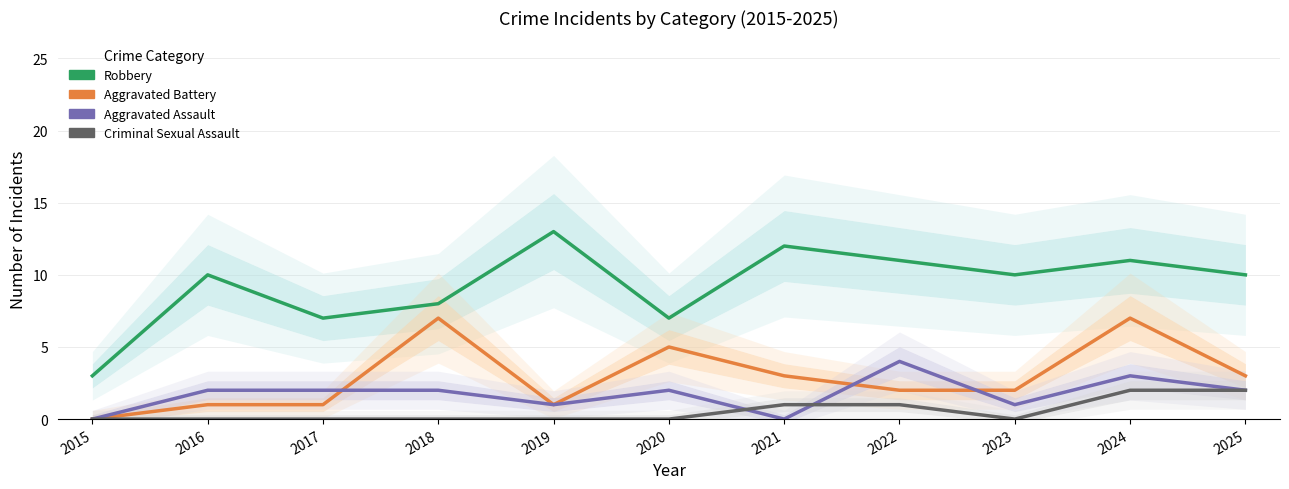

At which category does the chart reach its peak across all series?

2019